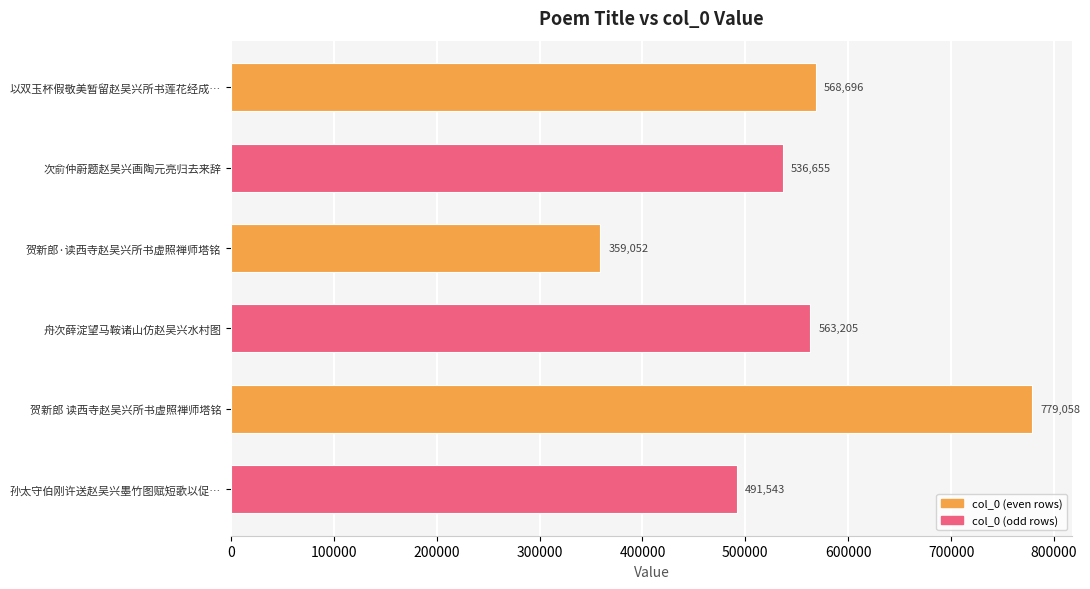

The chart shows a value of 1245286 at 贺新郎 读西寺赵吴兴所书虚照禅师塔铭. True or false?

False